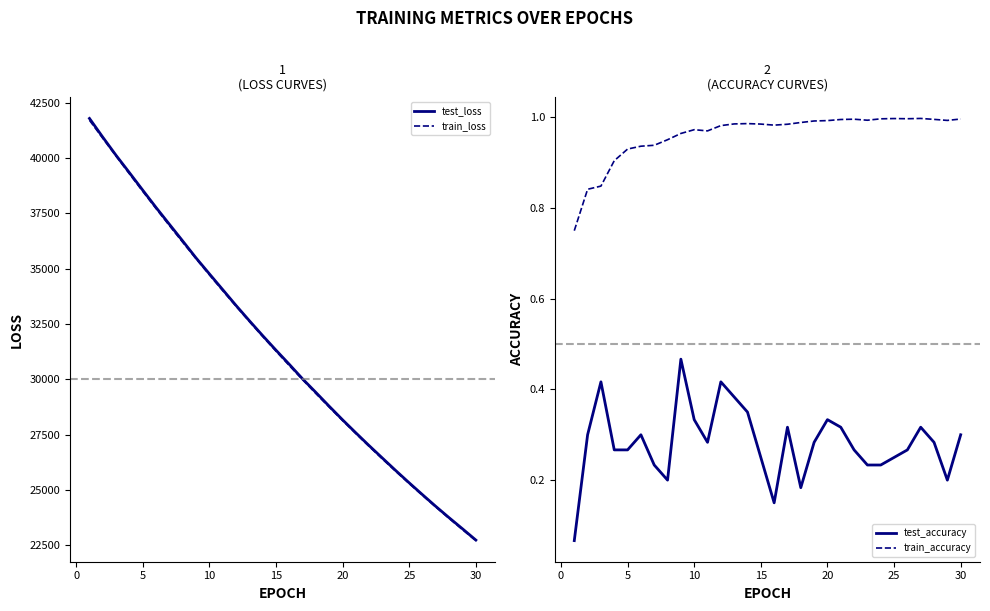

True or false: test_accuracy and test_loss cross at least once.

False